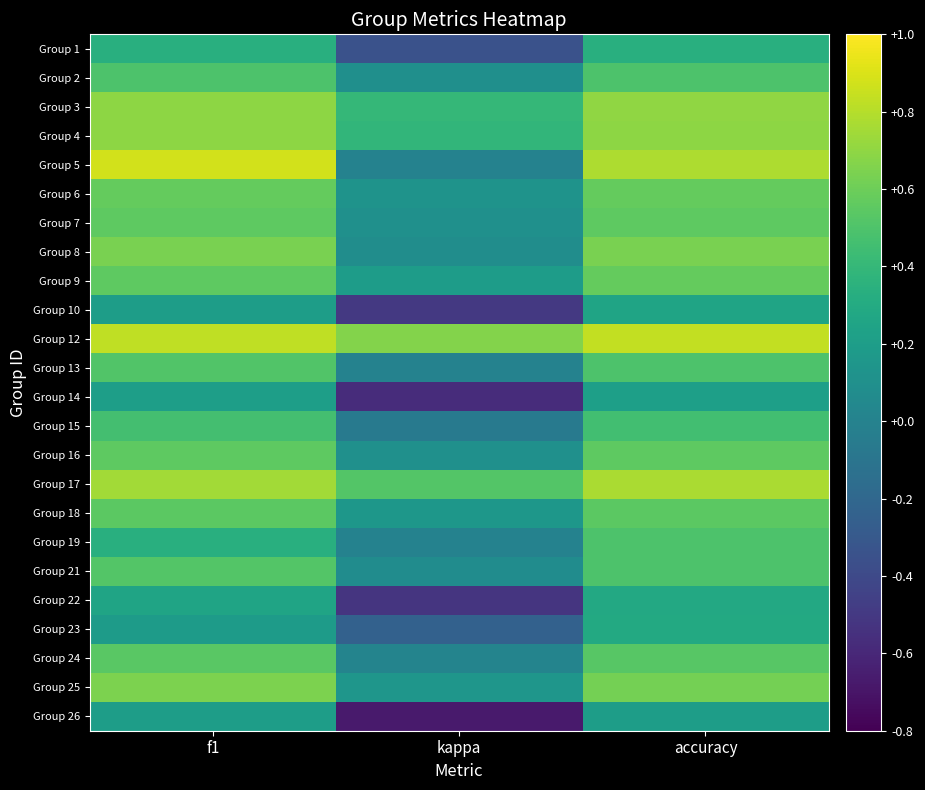

Count the number of data series in this chart.

24